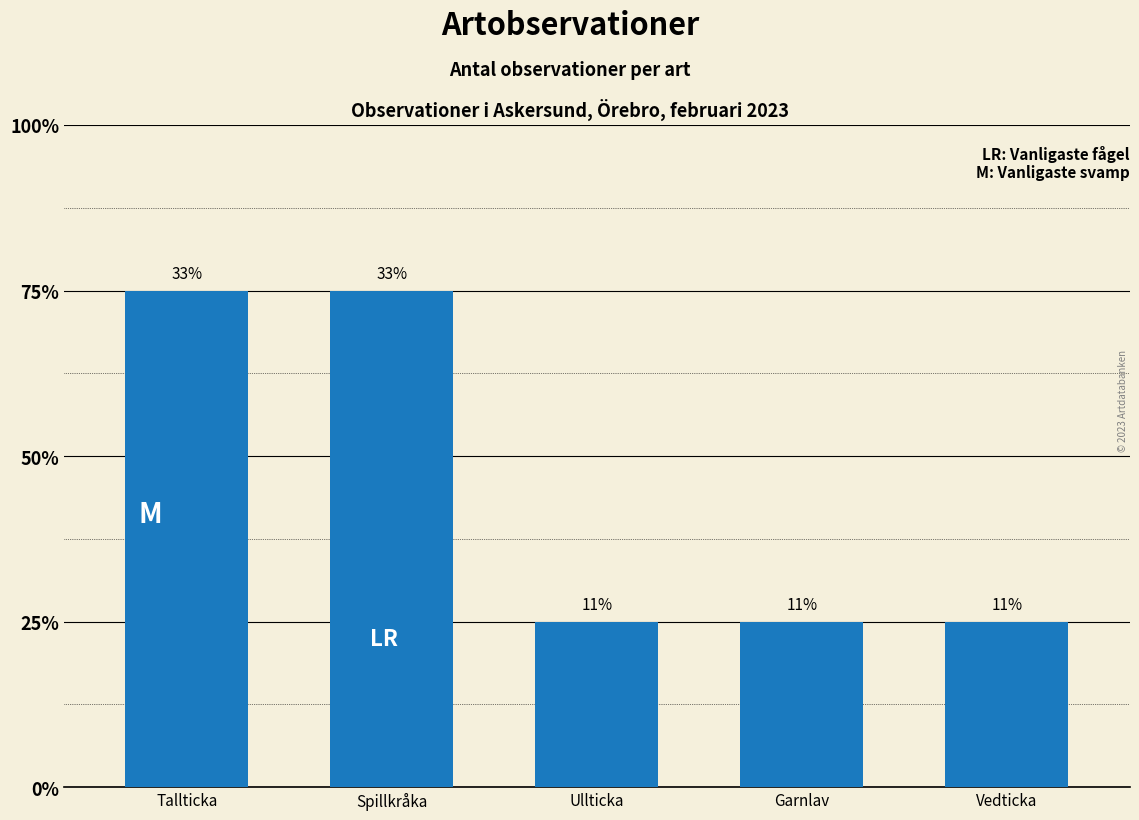

Which category has the lowest value across all series?

Ullticka